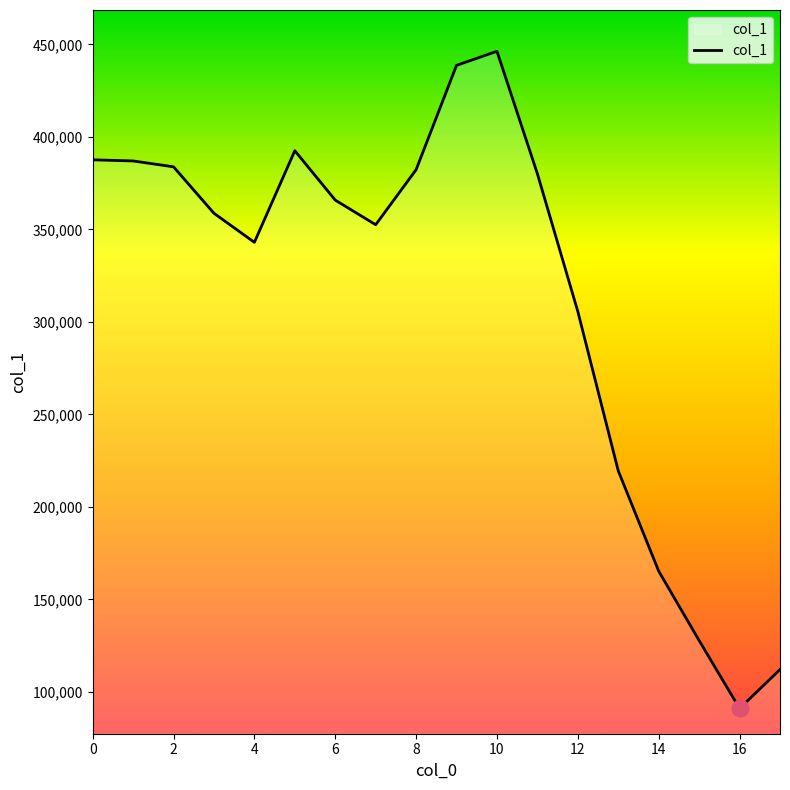

What is the difference between the maximum and minimum values?

355268